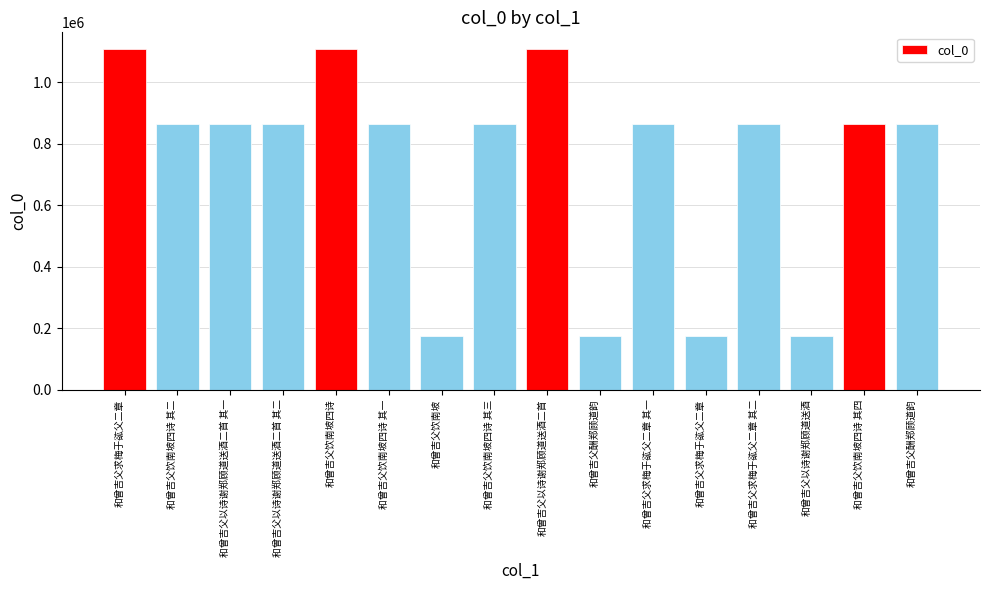

Does the chart contain any negative values?

No